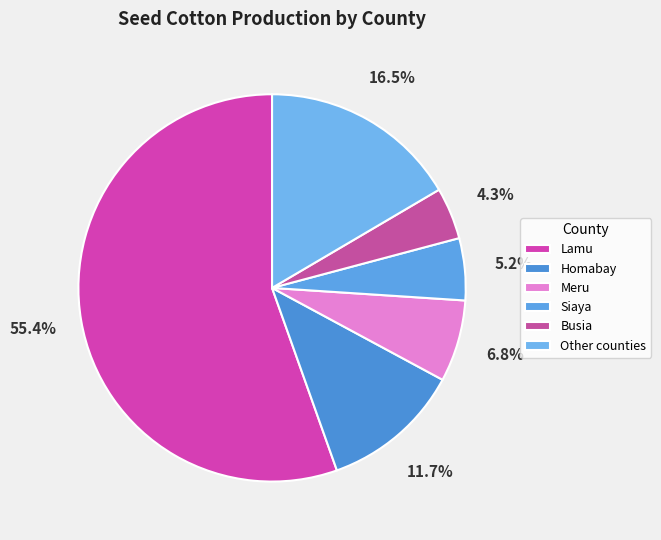

Do Homabay and Lamu together represent more than half of the pie?

Yes